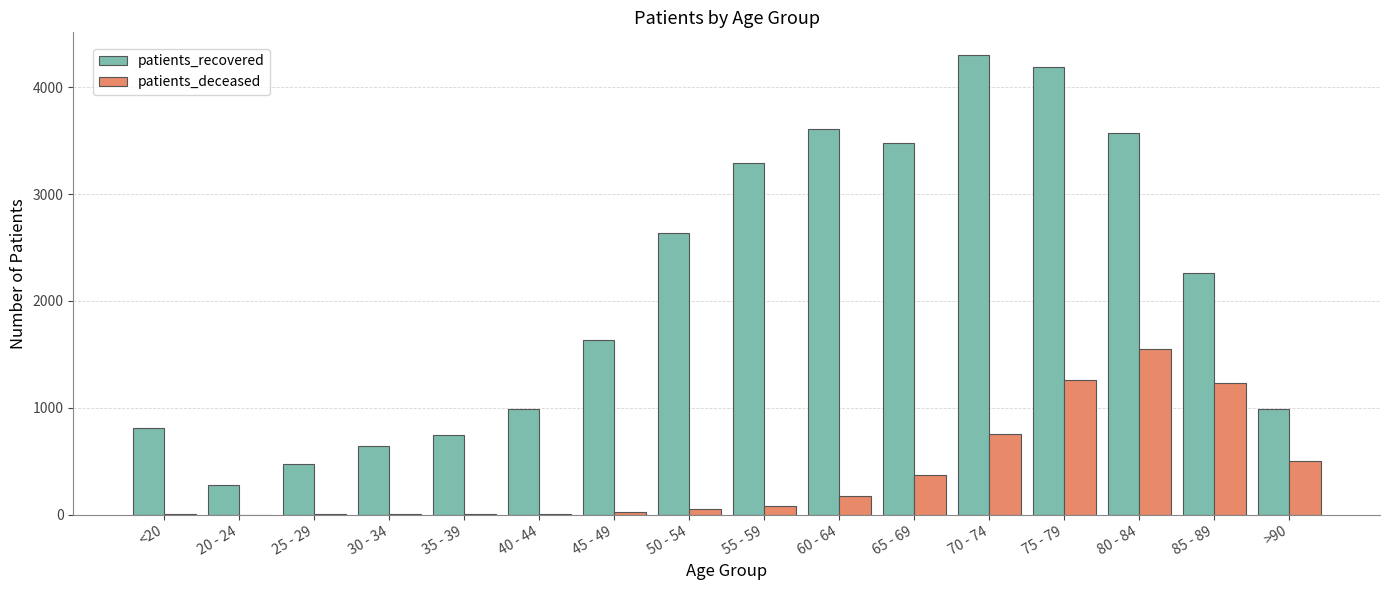

What is the sum of all patients_deceased values?

6014